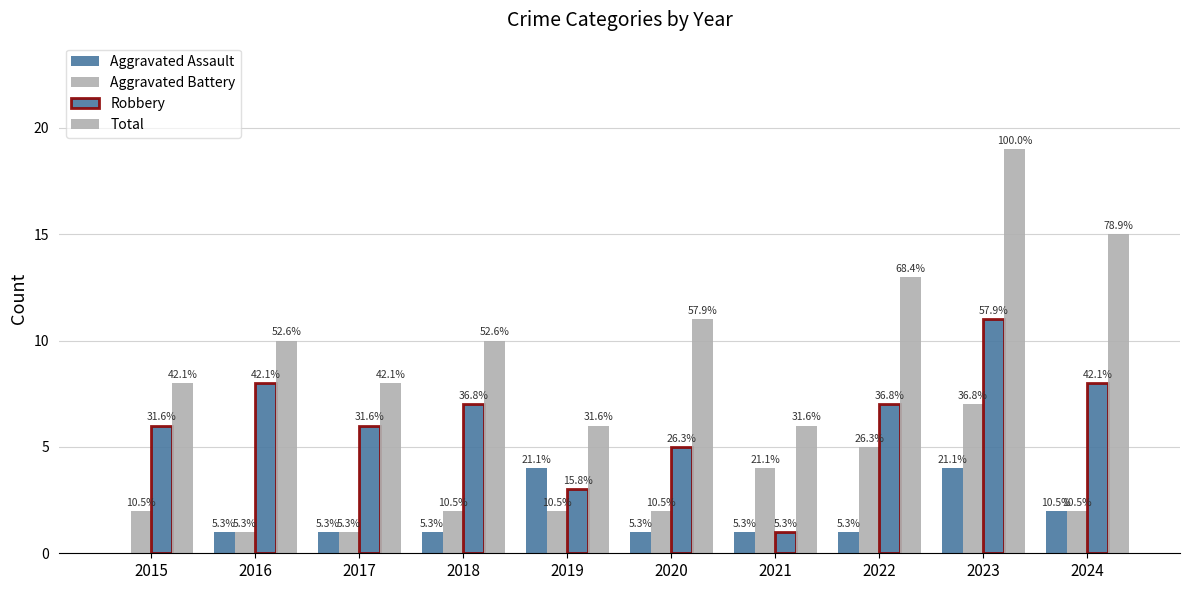

The Aggravated Assault series shows 2 at 2018. True or false?

False